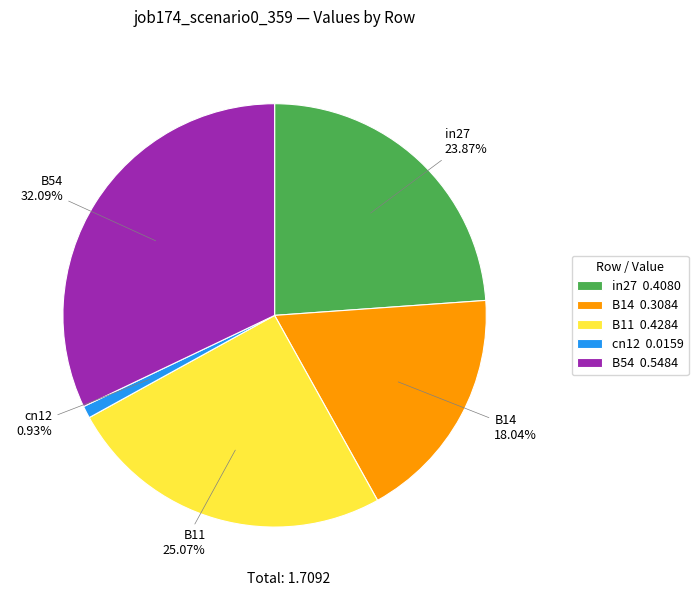

Is it true that B11 is 34% of the pie?

False